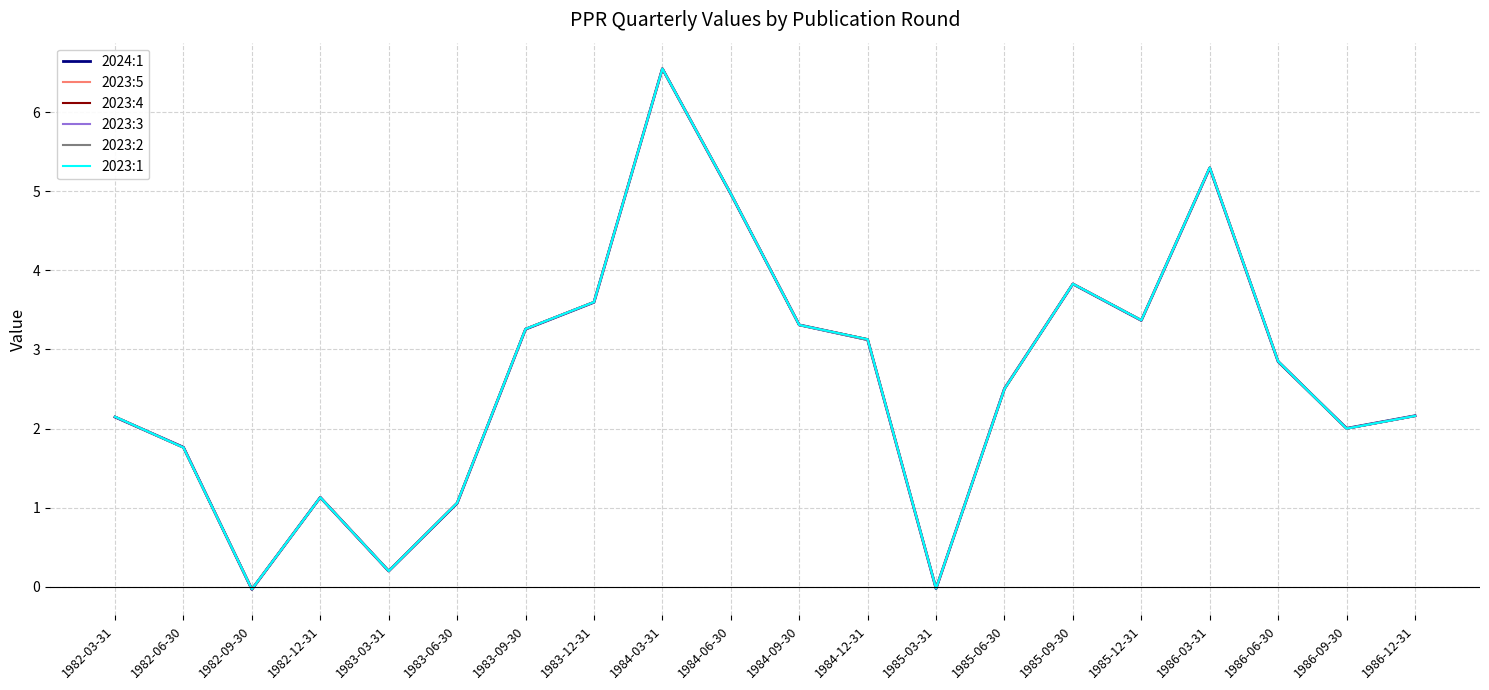

At 1985-12-31, list the series in order from largest to smallest.

2023:5, 2023:4, 2023:3, 2023:2, 2023:1, 2024:1